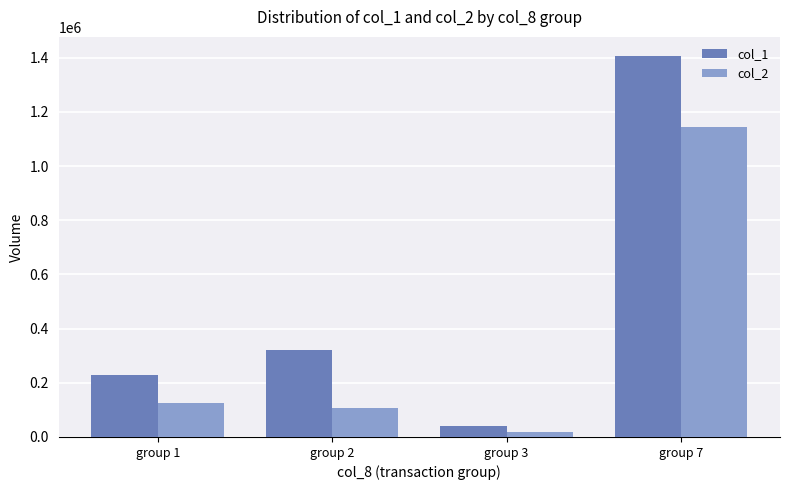

What value does the col_2 series have at group 1, to the nearest 50?

123800